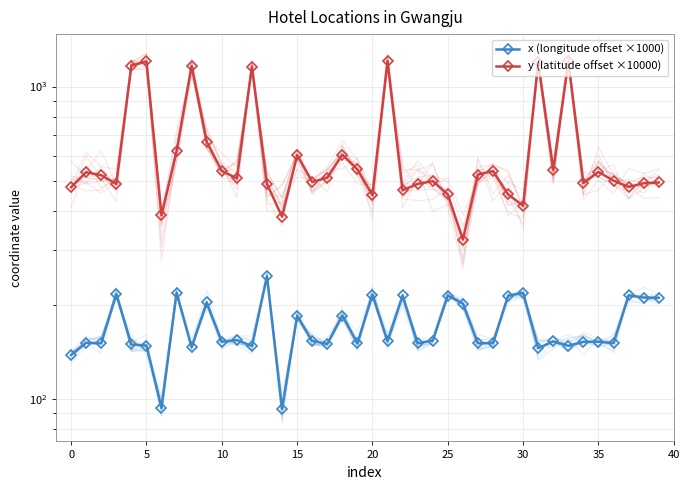

Is it true that x (longitude offset ×1000) equals 149.9 at 17?

True